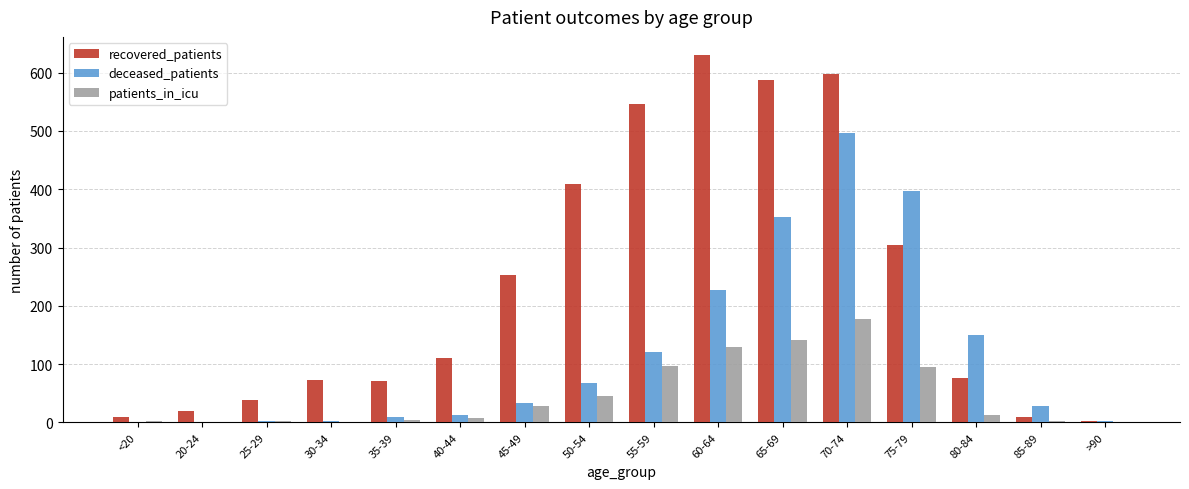

What is the highest value of the recovered_patients series?

630